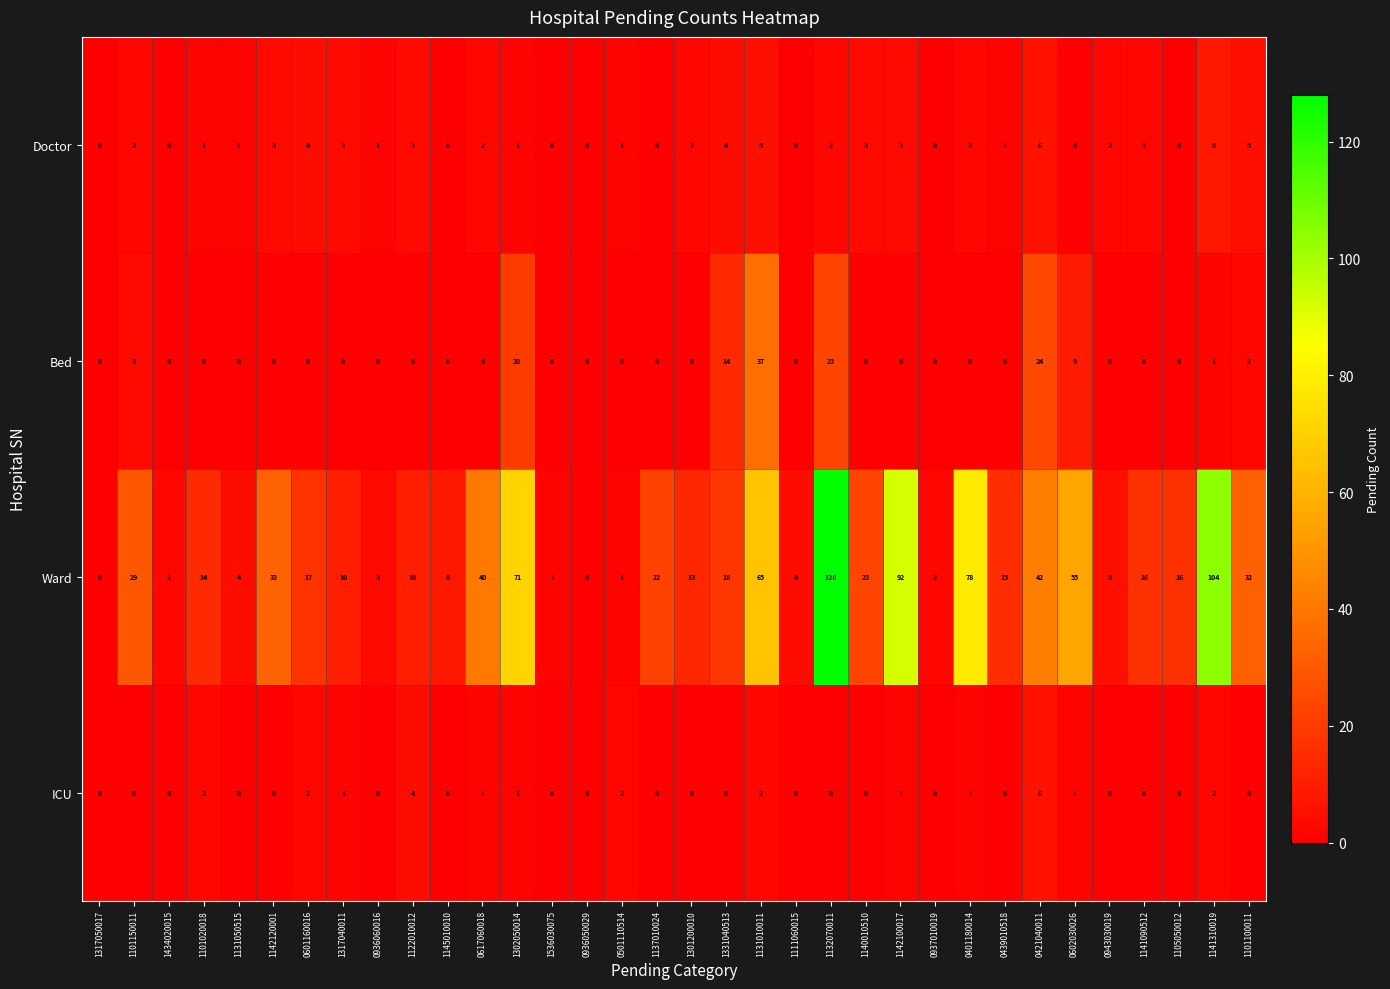

What is the greatest value displayed?

128